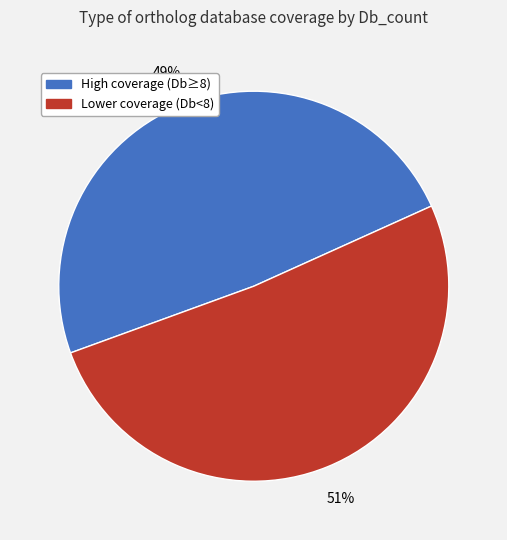

To the nearest percent, what is the average slice percentage?

50%